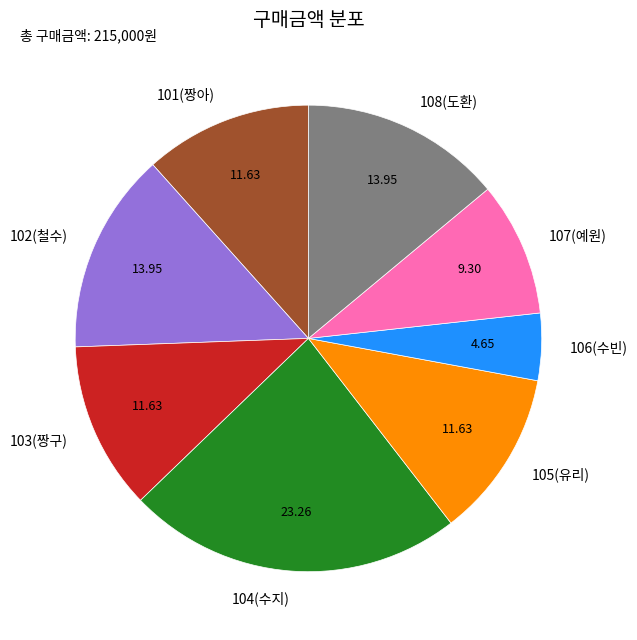

How many segments does this pie chart have?

8